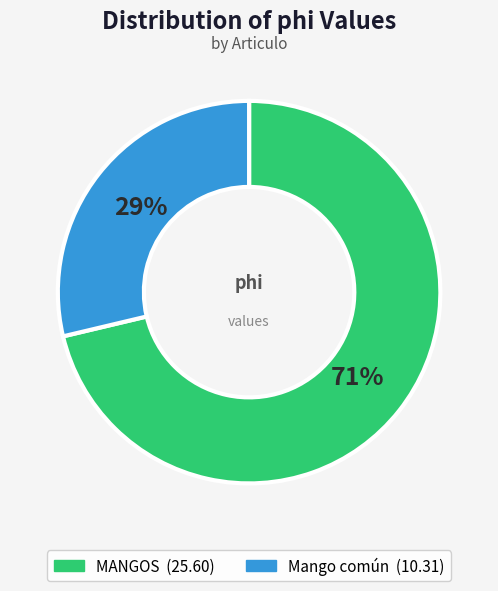

Between MANGOS and Mango común, which is larger?

MANGOS